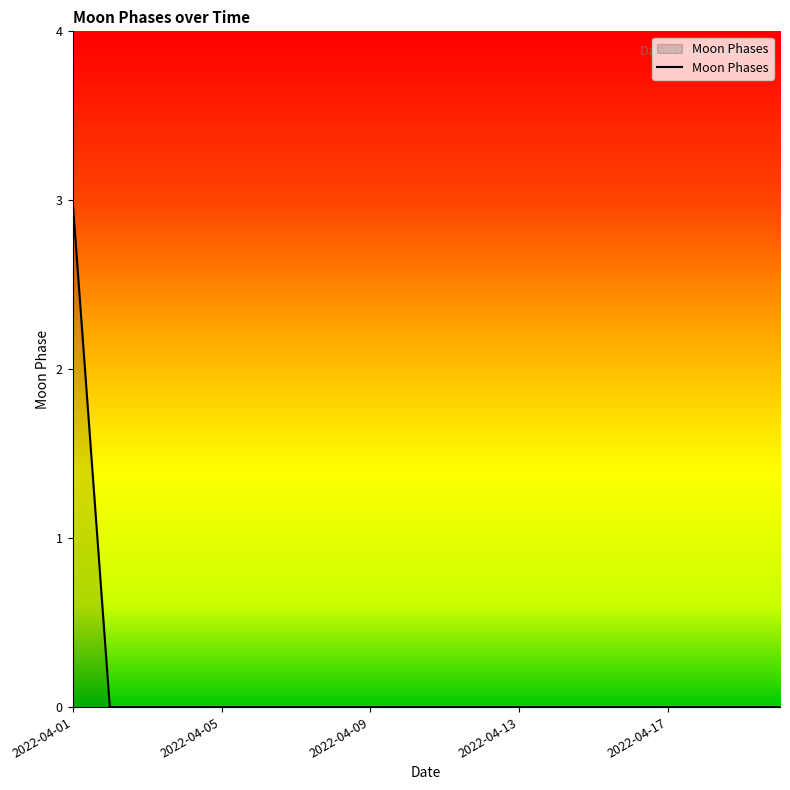

What is the maximum value shown in the chart?

3